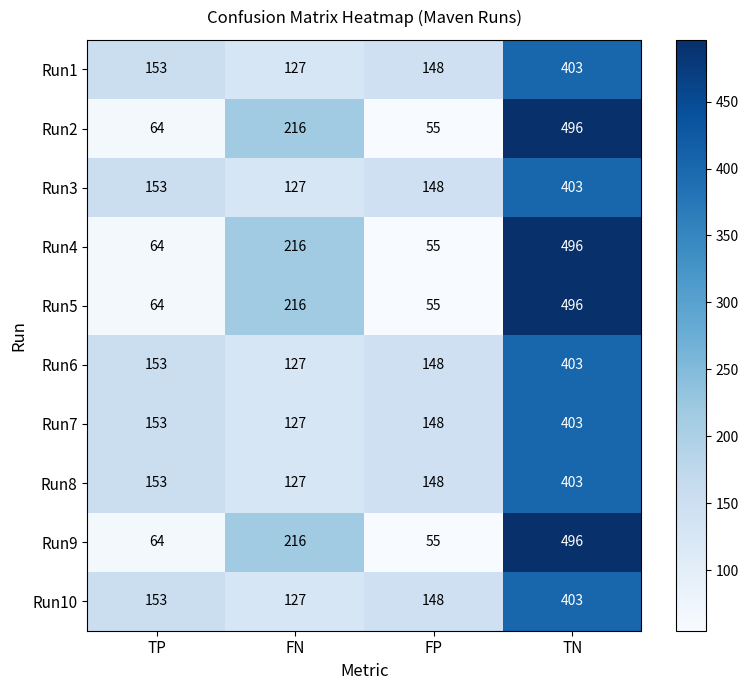

Where is Run2 nearest to the value 275?

FN